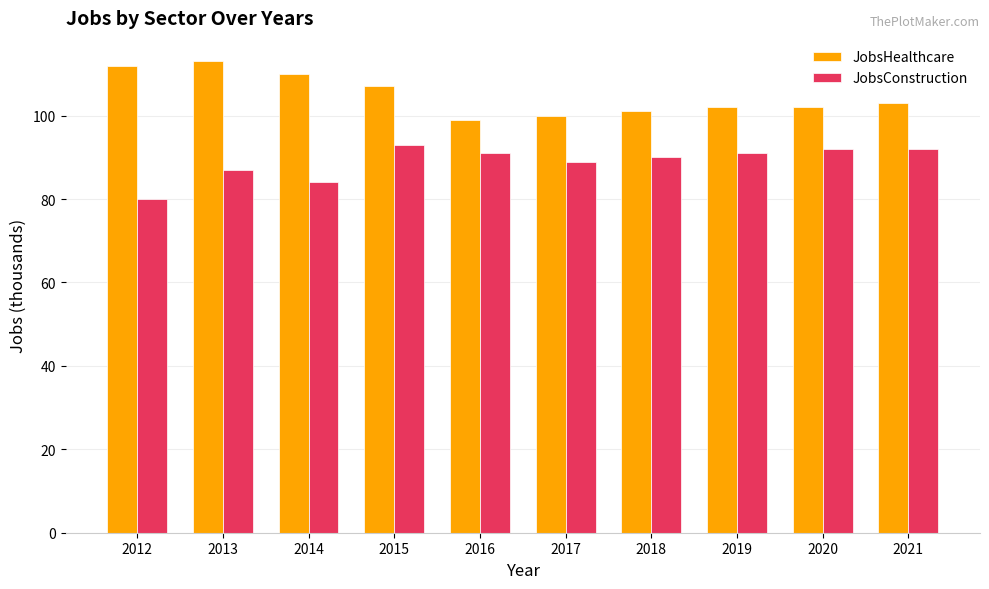

Are the bars horizontal?

No